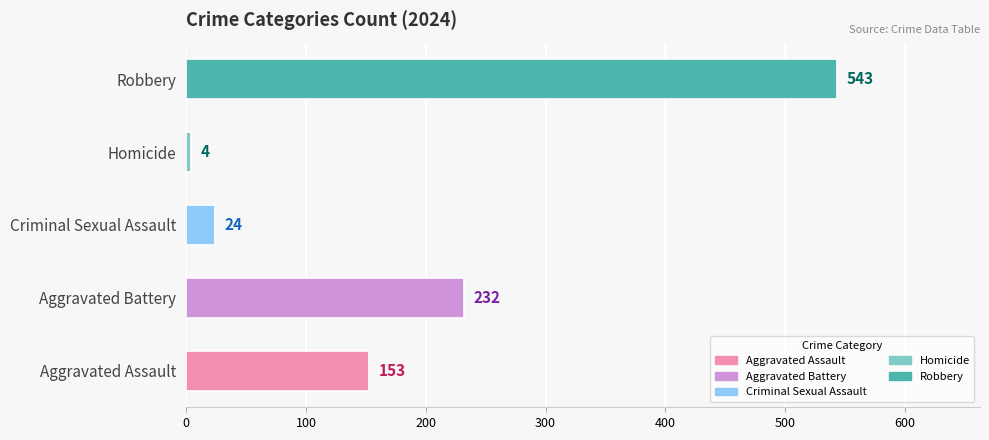

What is the difference between the second highest and second lowest values?

208